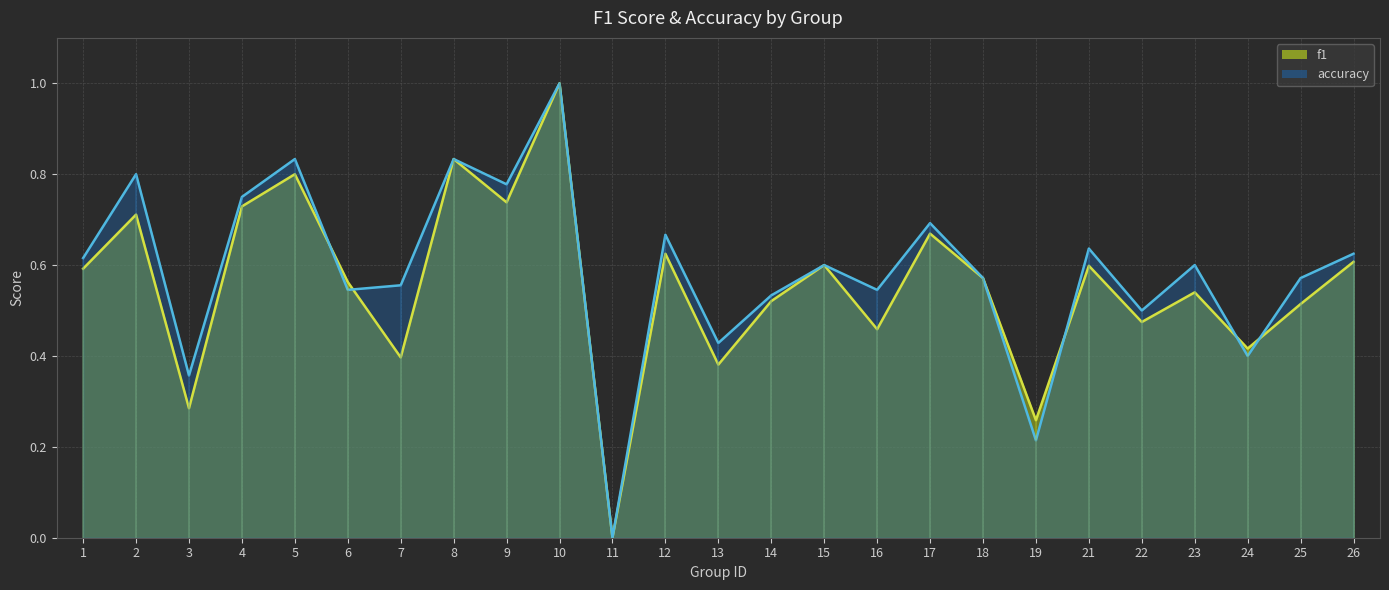

At which category does accuracy reach its first local valley?

3